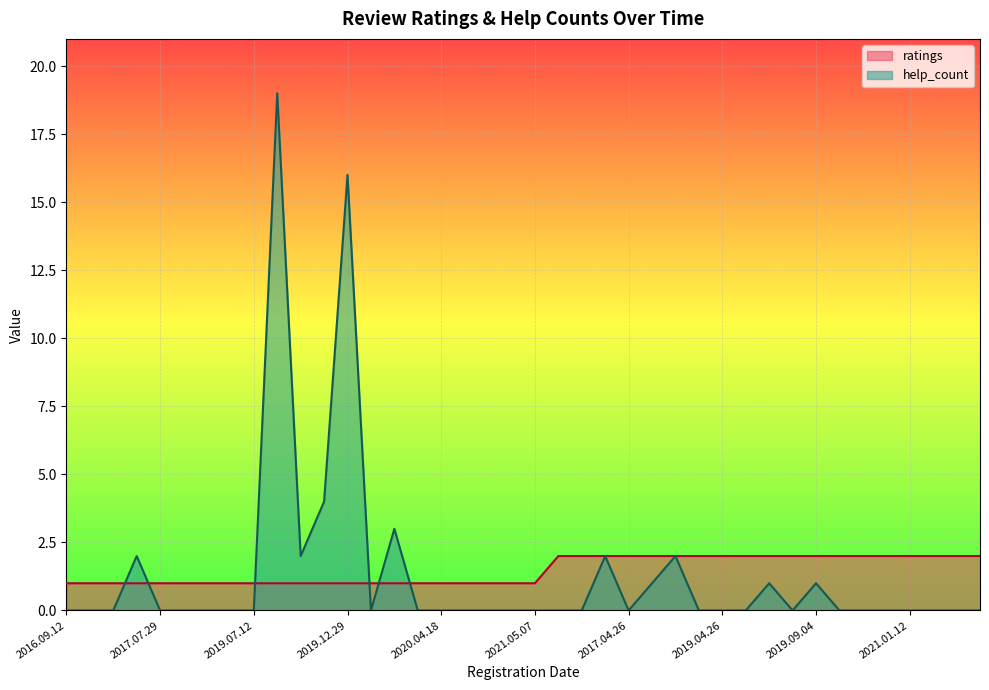

Which series has the largest range (max minus min)?

help_count